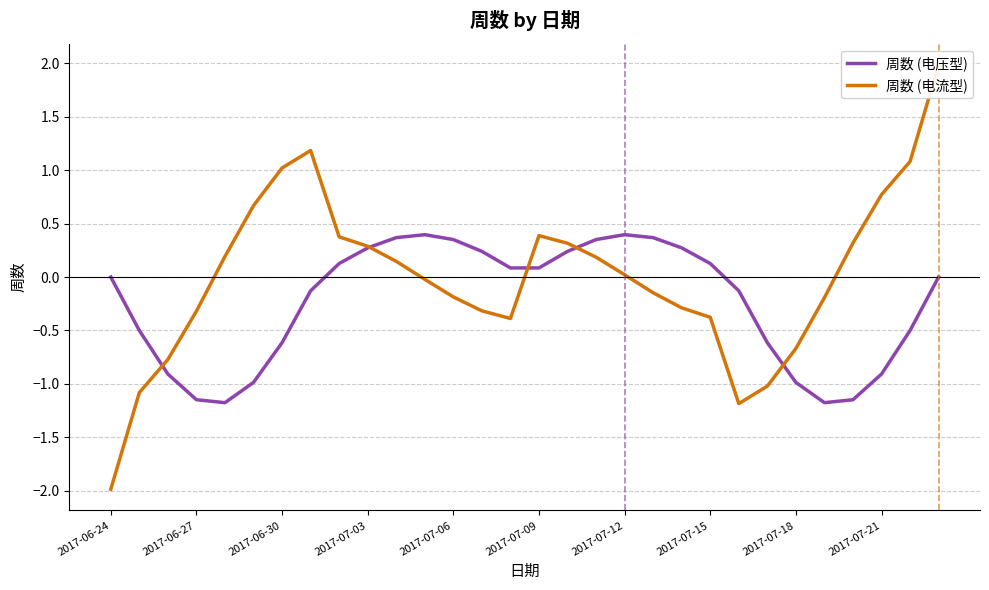

In 周数 (电压型), how many points are higher than both neighbors (excluding endpoints)?

2